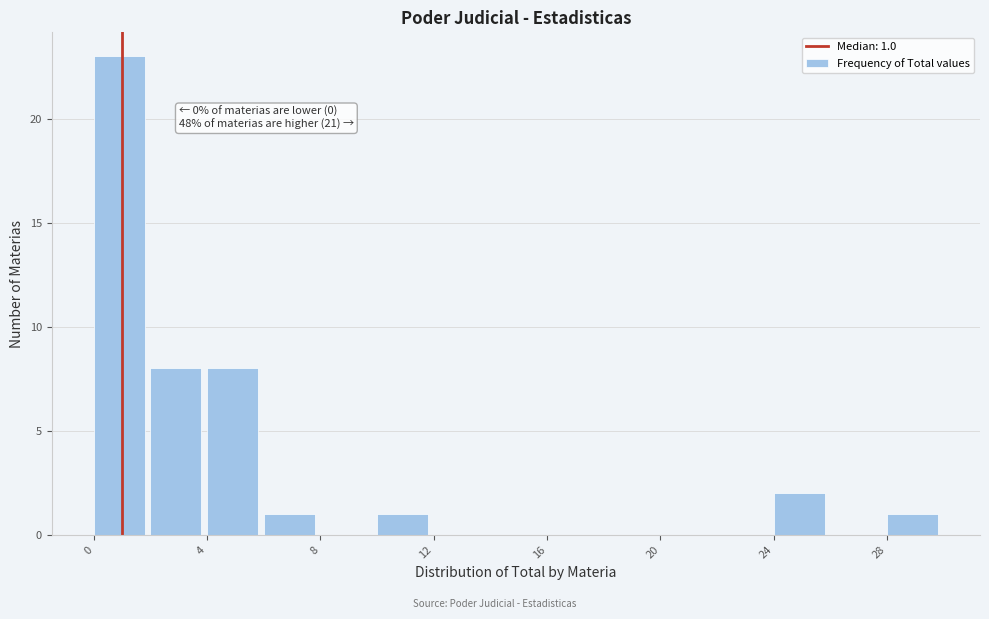

Over which range of the x-axis is the bar tallest?

0 to 2